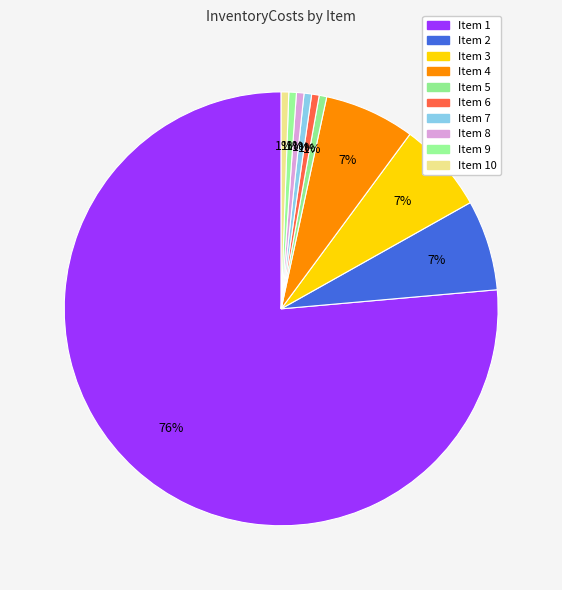

How many segments does this pie chart have?

10